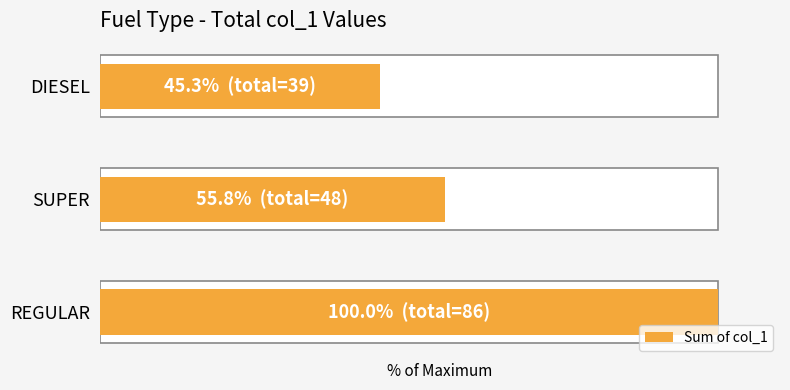

What is the approximate value at SUPER?

55.8